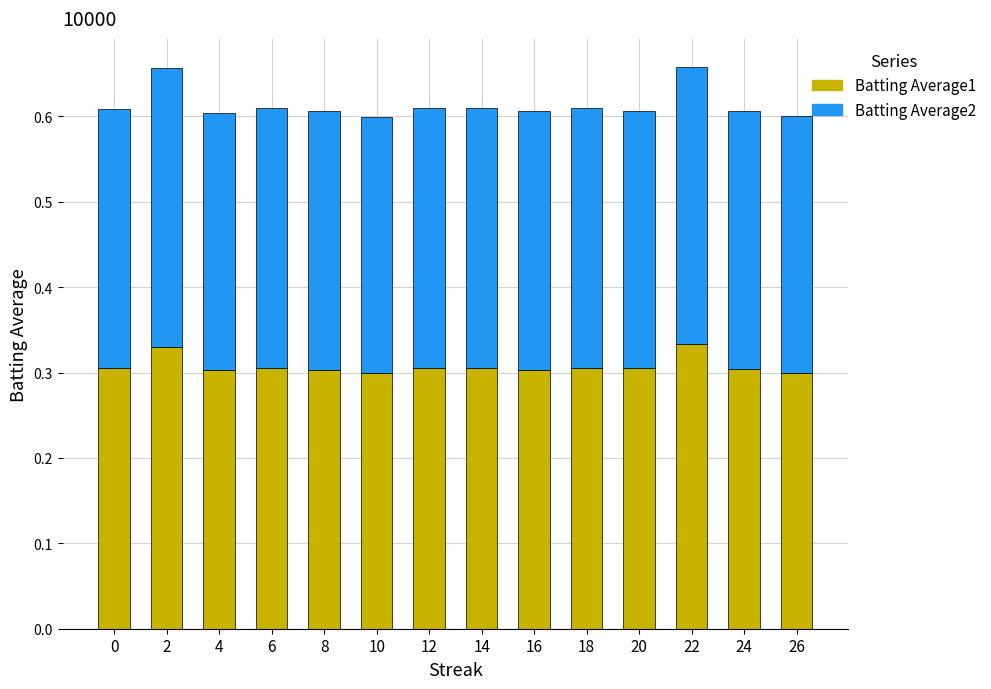

The value of Batting Average1 at 18 is 0.3. True or false?

True